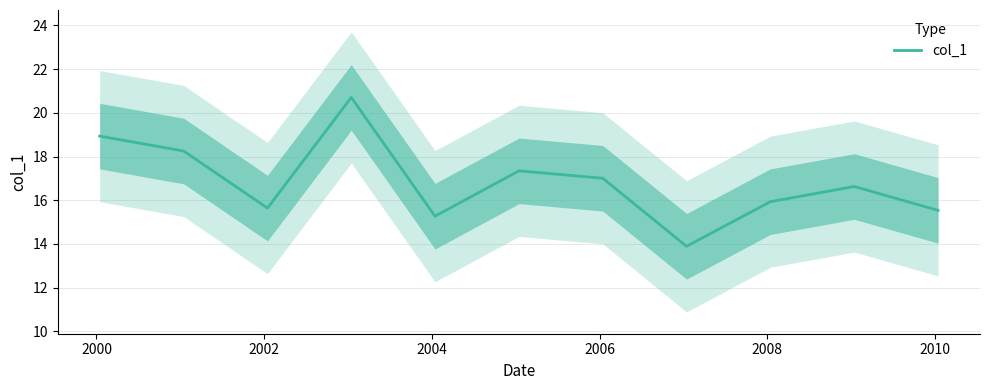

Count the number of data series in this chart.

1